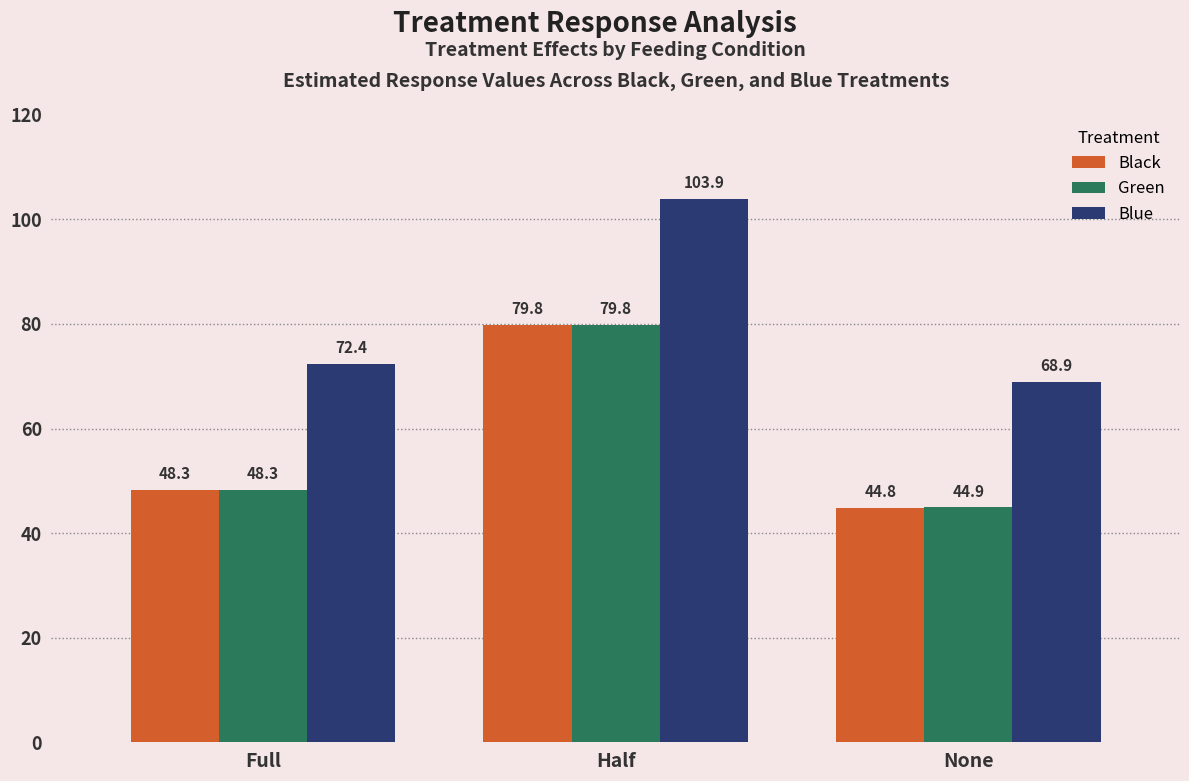

Where does the Black series first go above 48?

Full